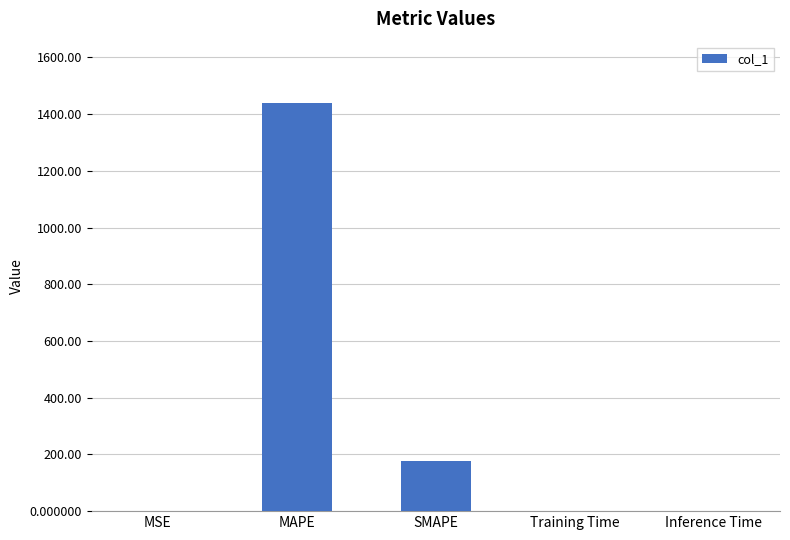

Which label corresponds to the largest value in the chart?

MAPE